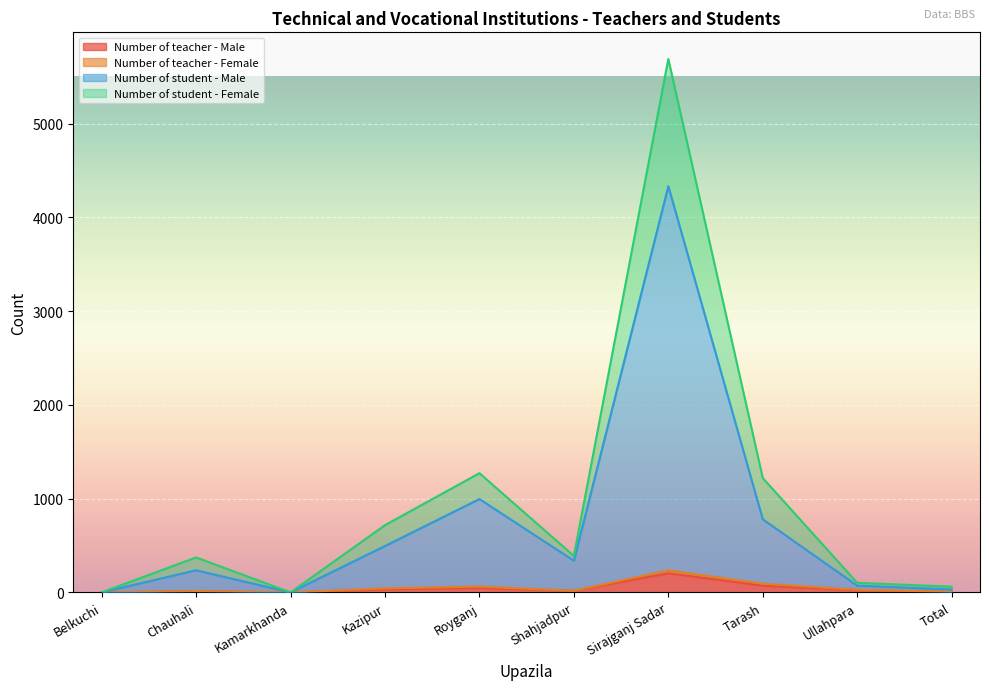

What is the difference between the highest and lowest values at Royganj?

1224